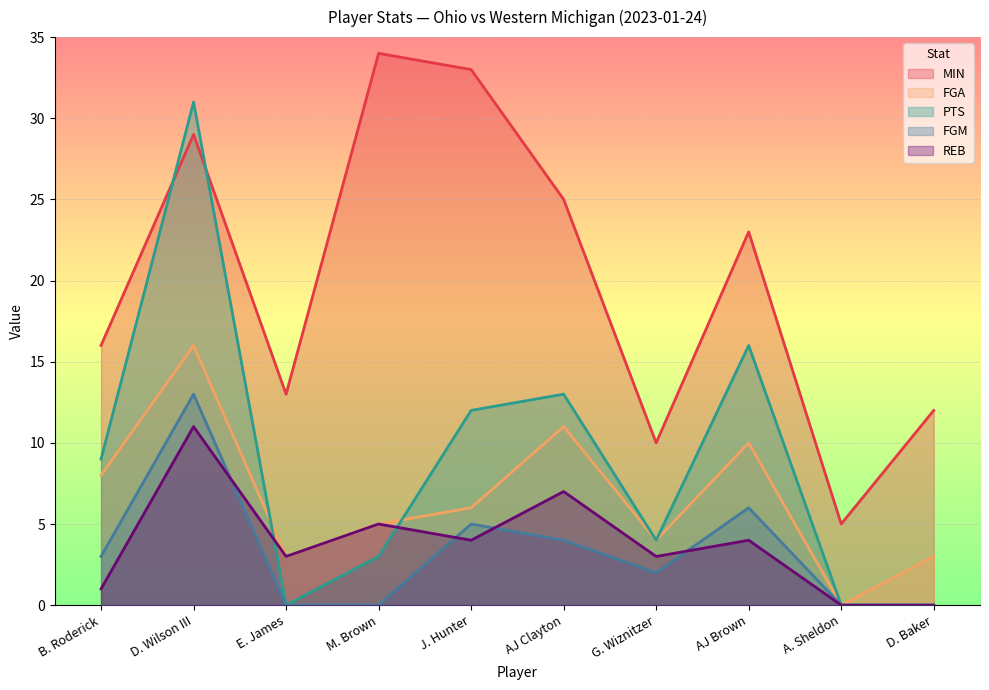

What are all the series names shown in the legend?

MIN, FGA, PTS, FGM, REB